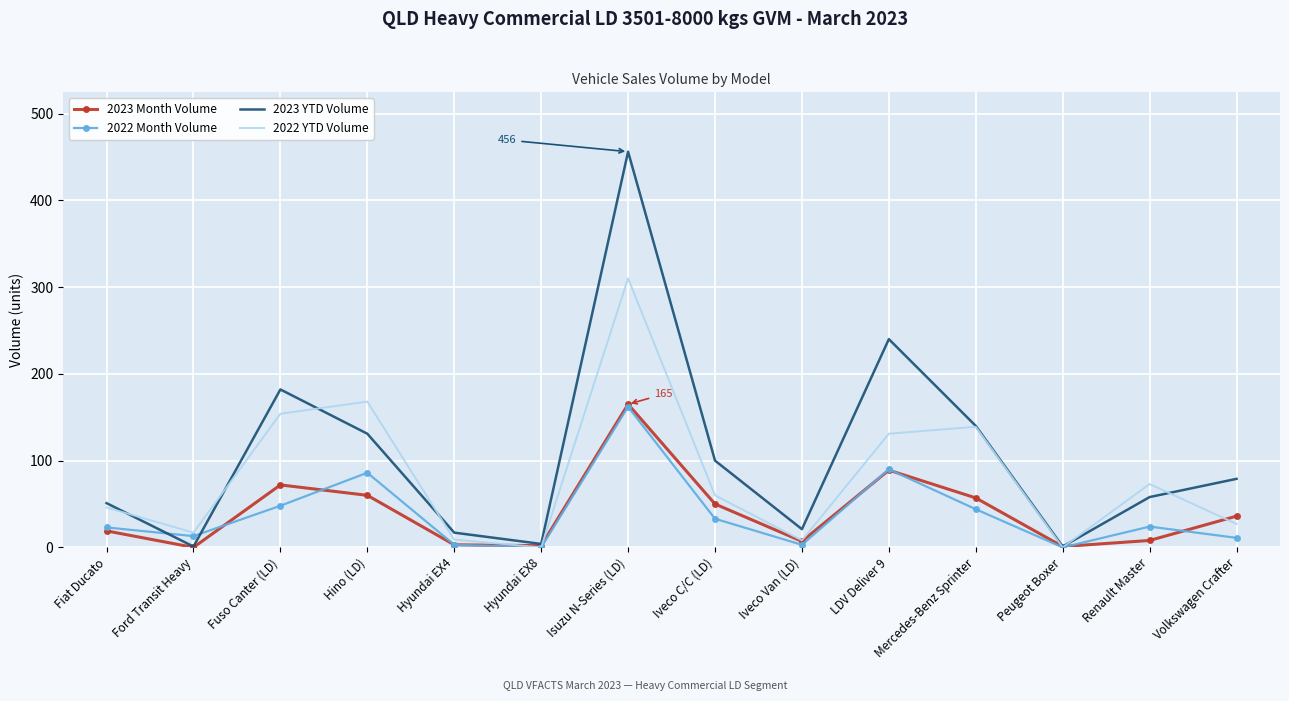

True or false: 2022 Month Volume has a value of 13 at Ford Transit Heavy.

True